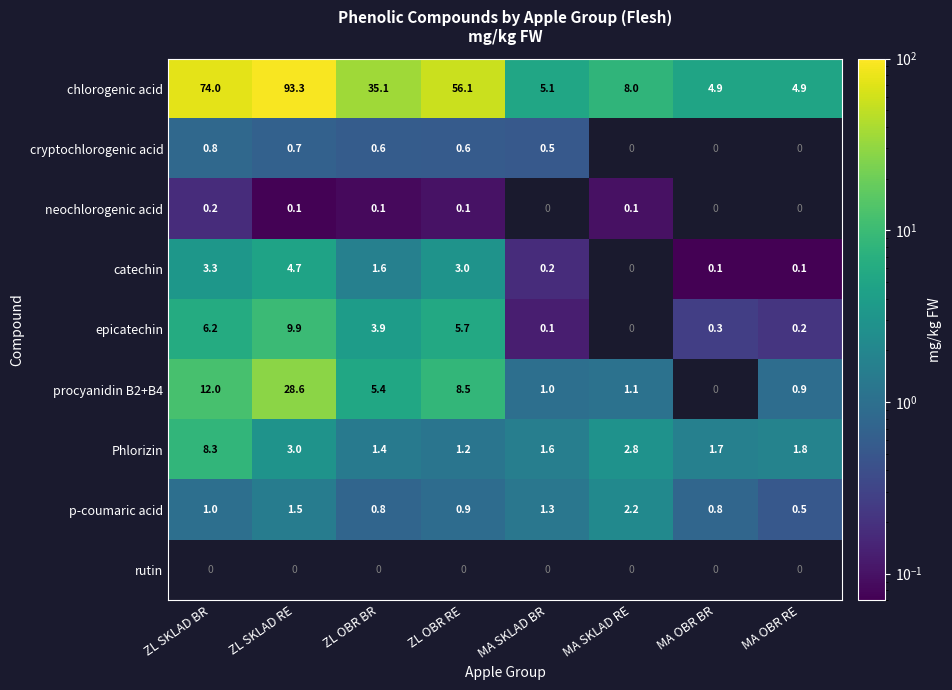

What is the difference between the maximum and minimum values in the p-coumaric acid series?

1.7